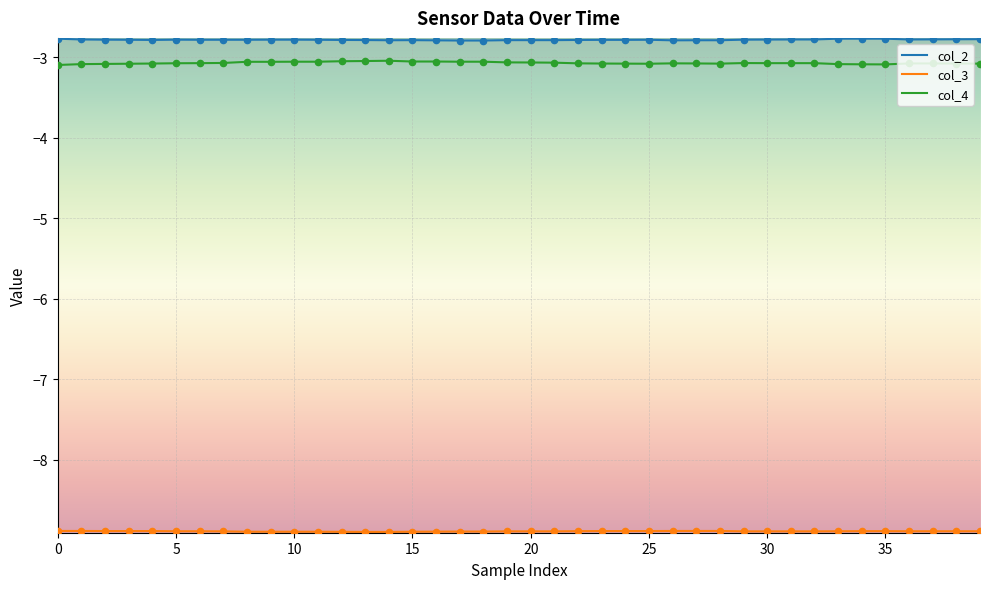

Which series has the largest total across all categories?

col_2